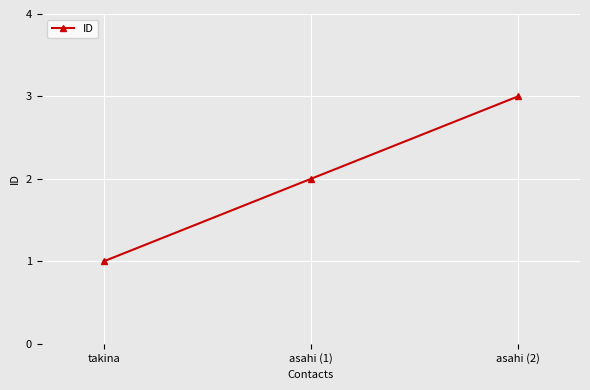

Which has a higher value, asahi (1) or asahi (2)?

asahi (2)